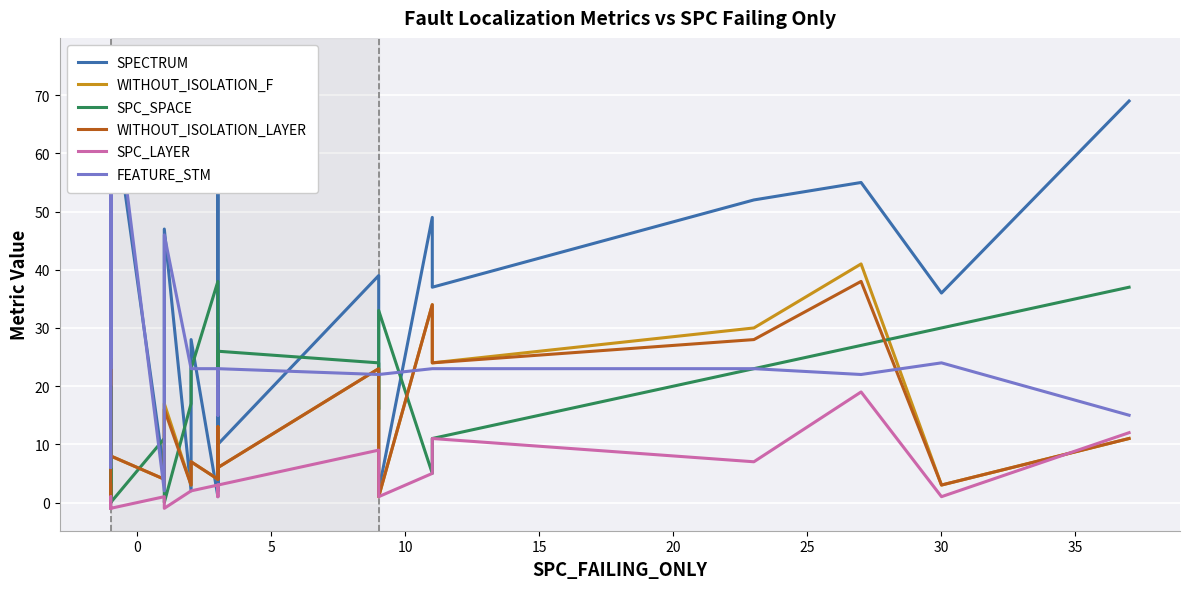

How many data points in SPECTRUM are less than 37?

14